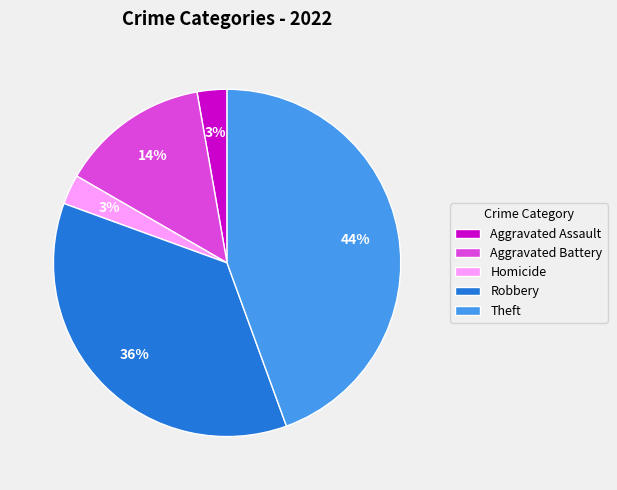

Which slice is the largest?

Theft